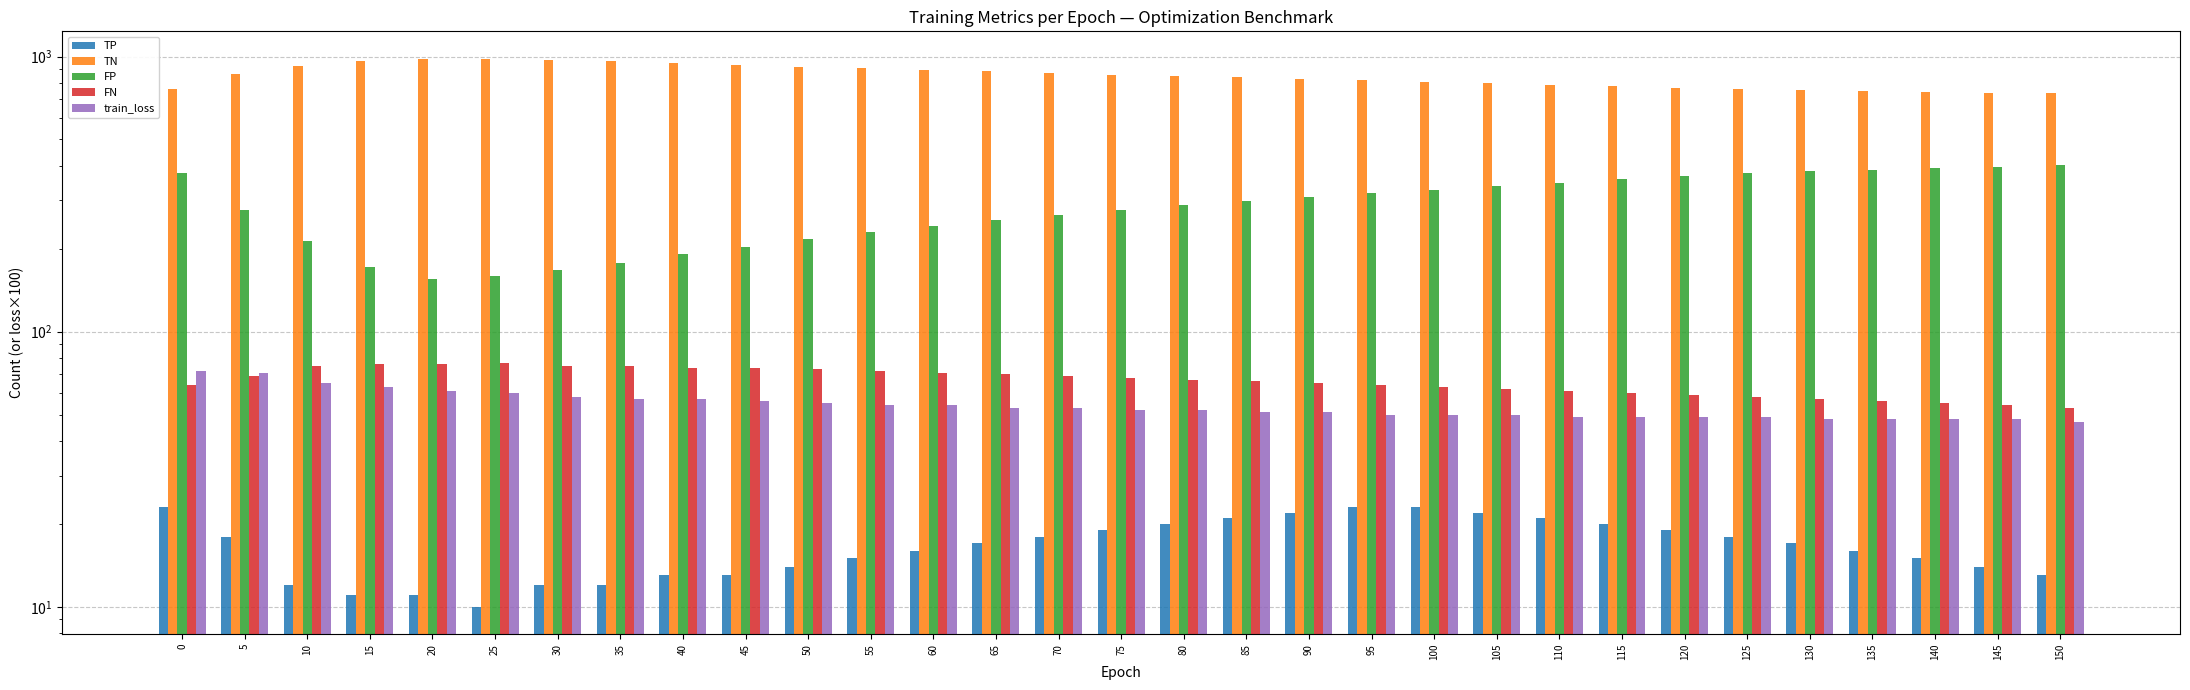

Reading left to right, list all the values displayed in this chart.

TP: 23	18	12	11	11	10	12	12	13	13	14	15	16	17	18	19	20	21	22	23	23	22	21	20	19	18	17	16	15	14	13
TN: 762	861	924	966	982	979	970	960	947	934	920	908	896	884	872	860	850	840	830	820	810	800	790	780	770	760	755	750	745	740	735
FP: 376	277	214	172	156	159	168	178	191	204	218	230	242	254	266	278	288	298	308	318	328	338	348	358	368	378	383	388	393	398	403
FN: 64	69	75	76	76	77	75	75	74	74	73	72	71	70	69	68	67	66	65	64	63	62	61	60	59	58	57	56	55	54	53
train_loss: 72	71	65	63	61	60	58	57	57	56	55	54	54	53	53	52	52	51	51	50	50	50	49	49	49	49	48	48	48	48	47